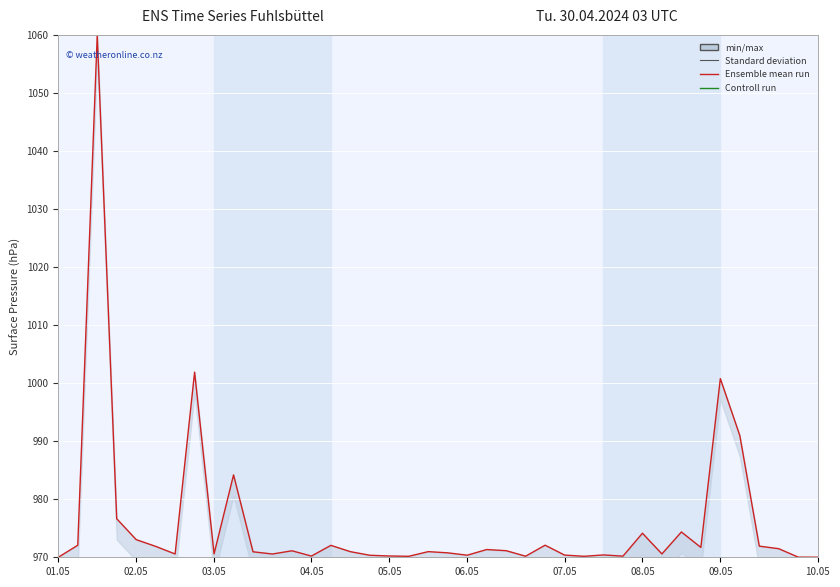

What position from the left is 38?

39